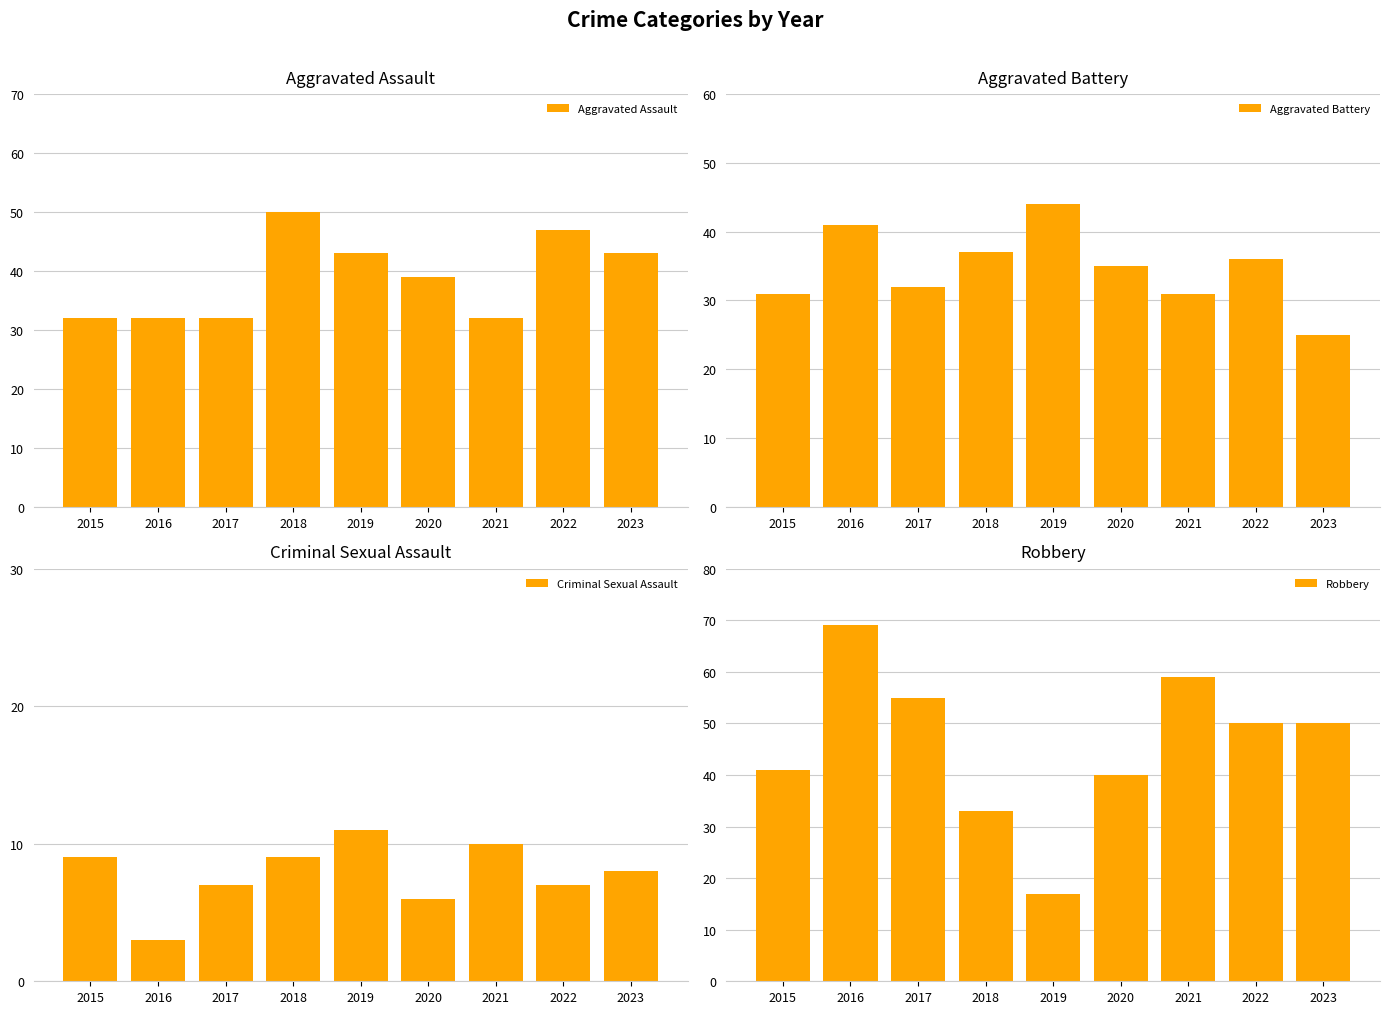

What is the value of the Criminal Sexual Assault bar at the 1st from the left?

9